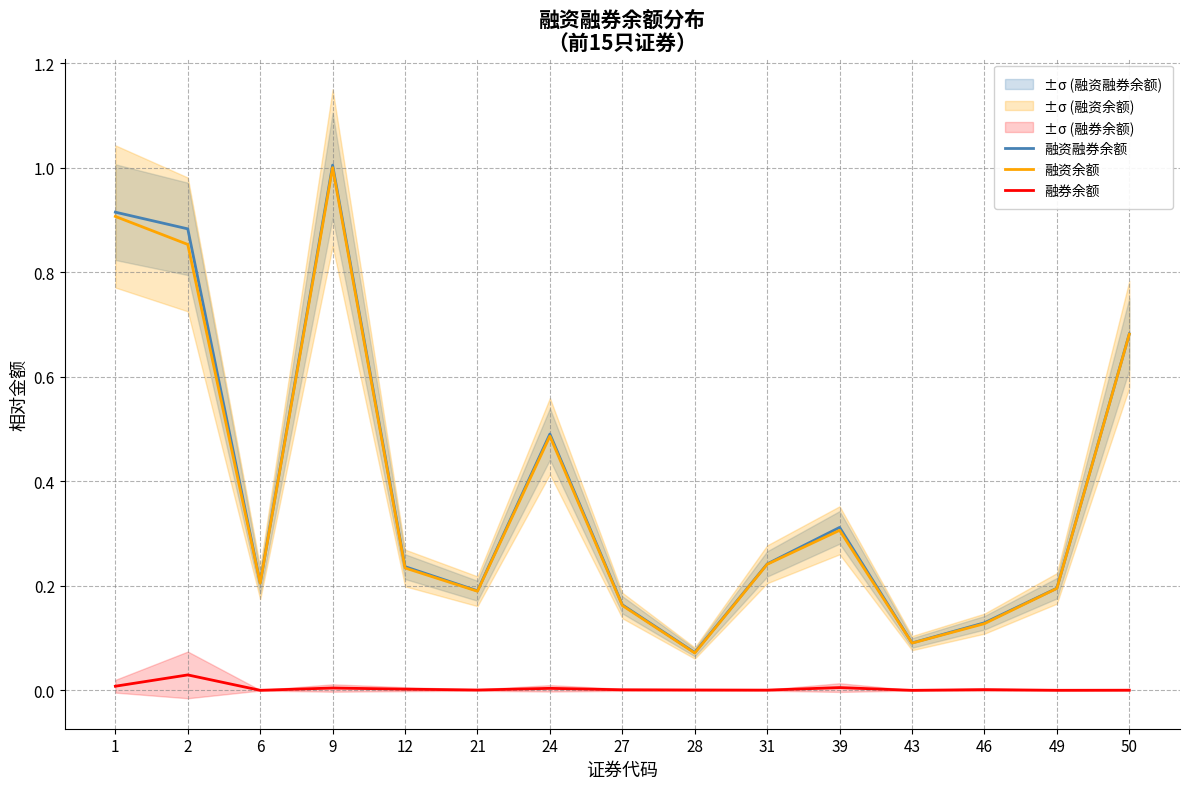

Rank the series by their maximum value, from lowest to highest.

融券余额, 融资余额, 融资融券余额